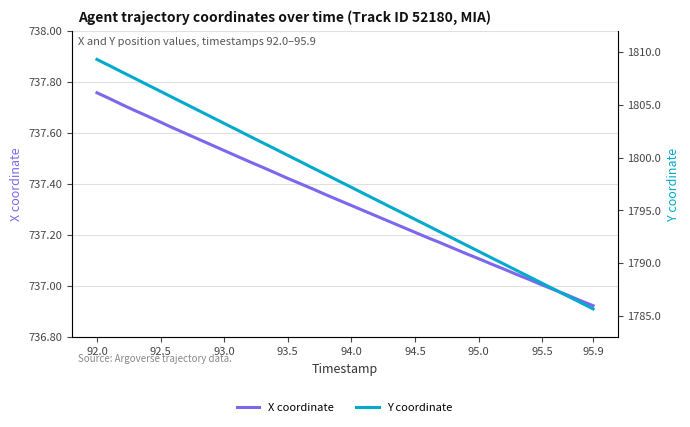

Reading left to right, extract all data points from this chart.

X coordinate: 737.8	737.7	737.7	737.7	737.7	737.6	737.6	737.6	737.6	737.6	737.5	737.5	737.5	737.5	737.4	737.4	737.4	737.4	737.4	737.3	737.3	737.3	737.3	737.3	737.2	737.2	737.2	737.2	737.1	737.1	737.1	737.1	737.1	737.0	737.0	737.0	737.0	737.0	736.9	736.9
Y coordinate: 1809.3	1808.7	1808.1	1807.5	1806.9	1806.3	1805.7	1805.0	1804.4	1803.8	1803.2	1802.6	1802.0	1801.4	1800.8	1800.2	1799.6	1799.0	1798.4	1797.8	1797.2	1796.6	1796.0	1795.4	1794.8	1794.2	1793.6	1793.0	1792.3	1791.7	1791.1	1790.5	1789.9	1789.3	1788.7	1788.1	1787.5	1786.9	1786.3	1785.7